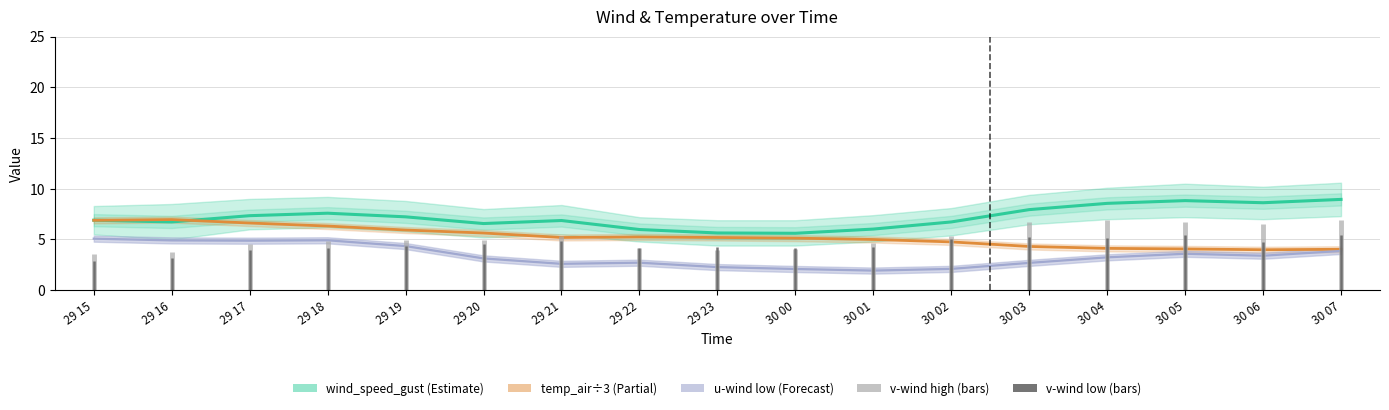

At which label is temp_air closest to 5?

30 01